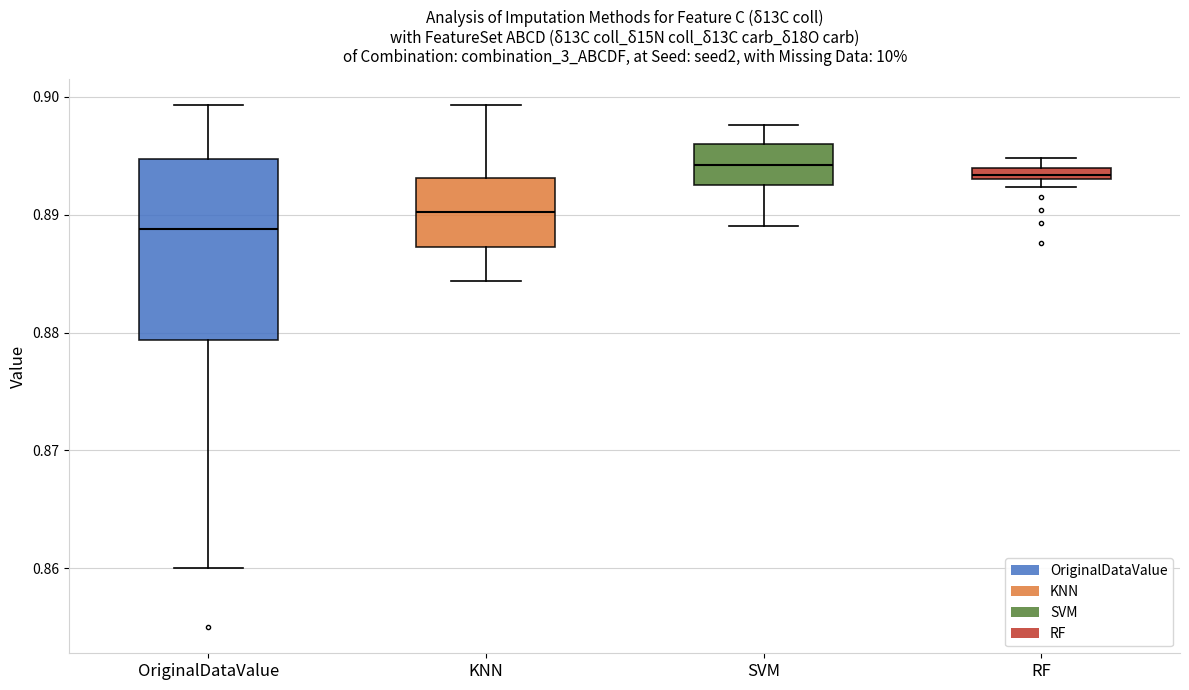

Where does the lower whisker of the box for SVM end on the y-axis? The values are not printed on the chart, so give them approximately, as read against the axis.

0.889